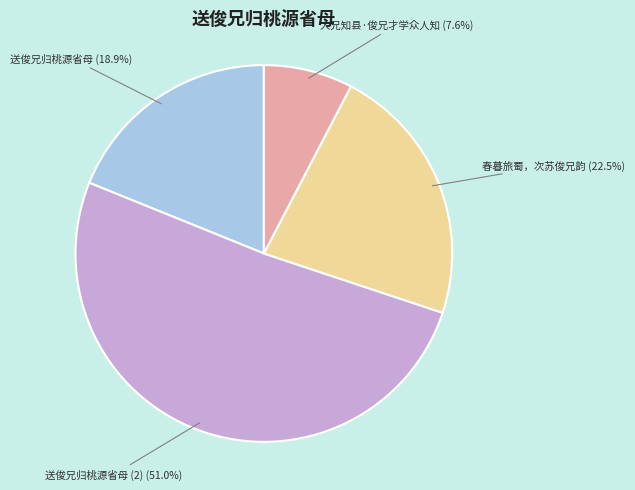

To the nearest percent, what is the average slice percentage?

25%